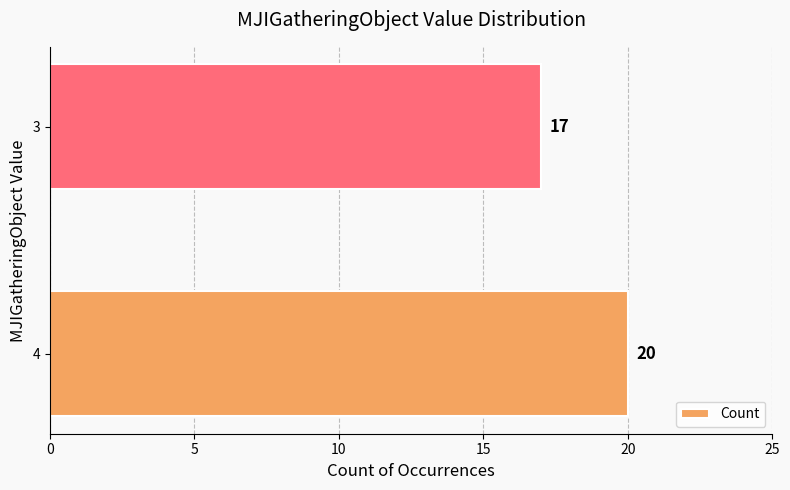

List the labels in order of value, largest first.

4, 3